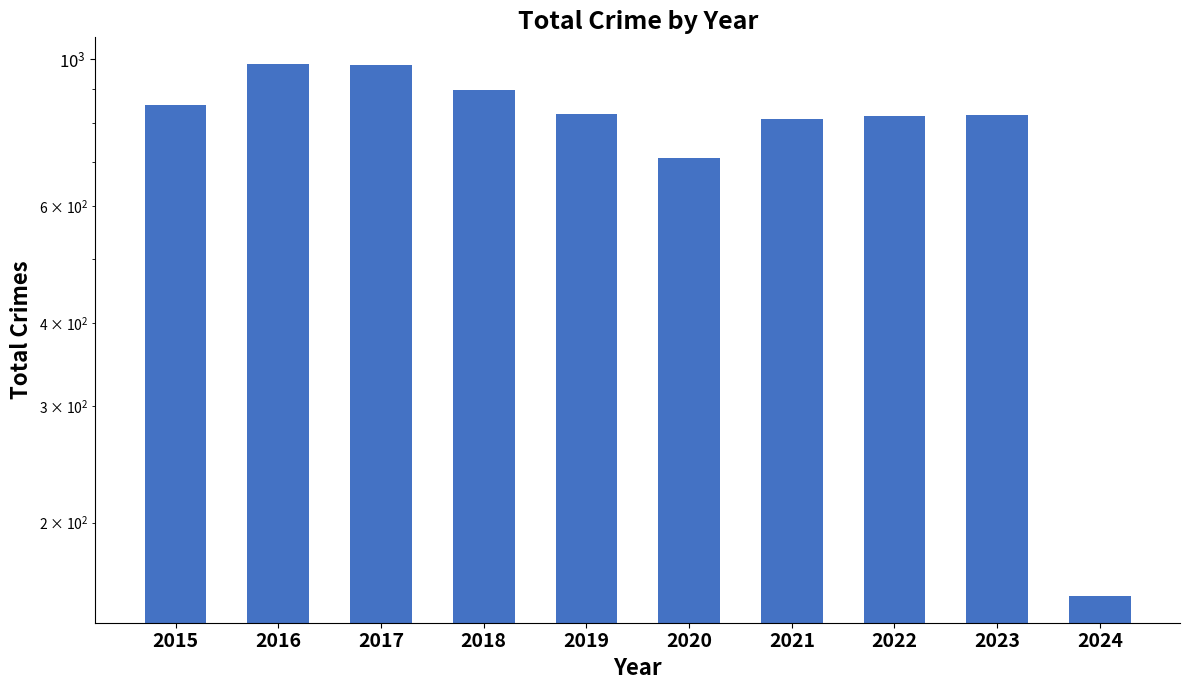

What is the average value?

785